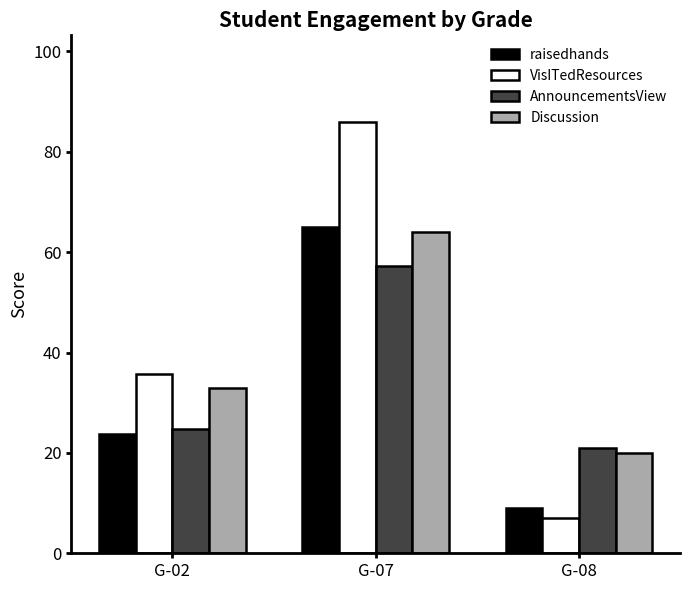

Does the chart contain stacked bars?

No